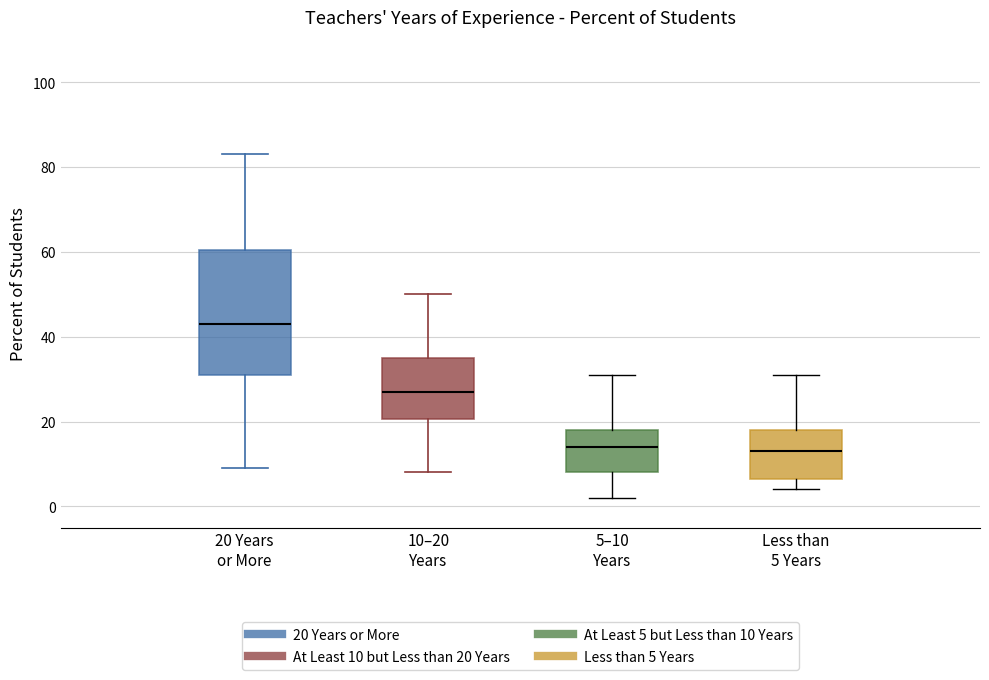

Comparing the boxes themselves (not the whiskers), which one is the tallest?

20 Years or More